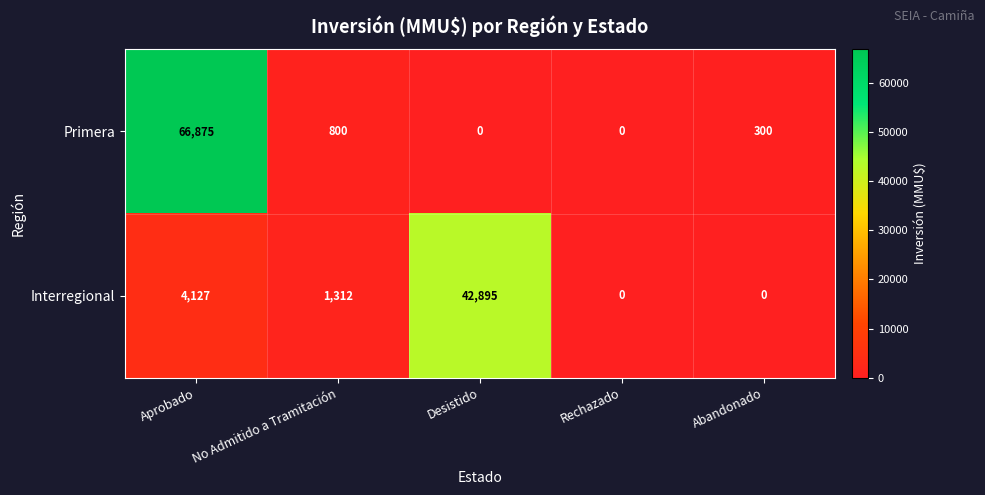

Is it true that Primera equals 38265 at Rechazado?

False